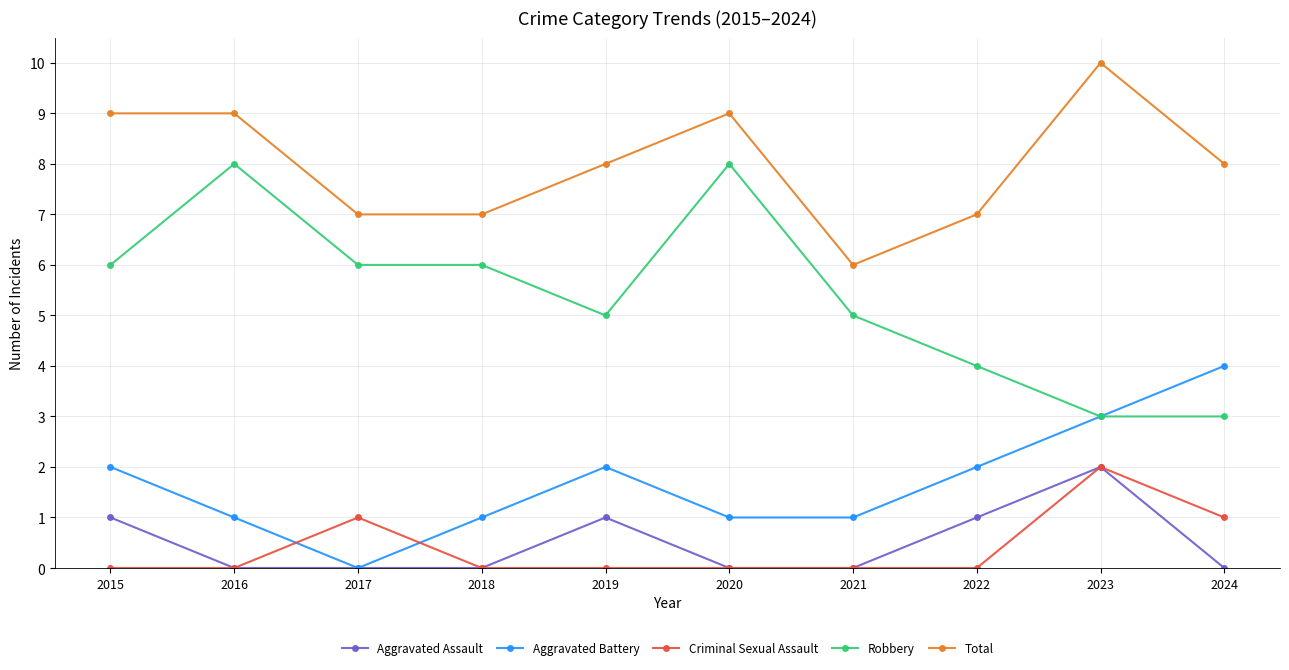

Count the Aggravated Assault values in the range 0 to 1.

9